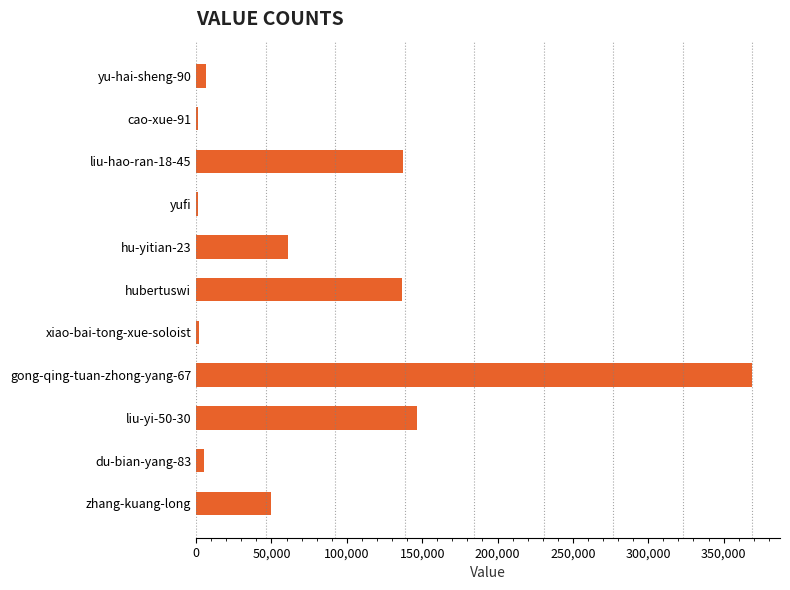

The value at liu-yi-50-30 is 245831. True or false?

False